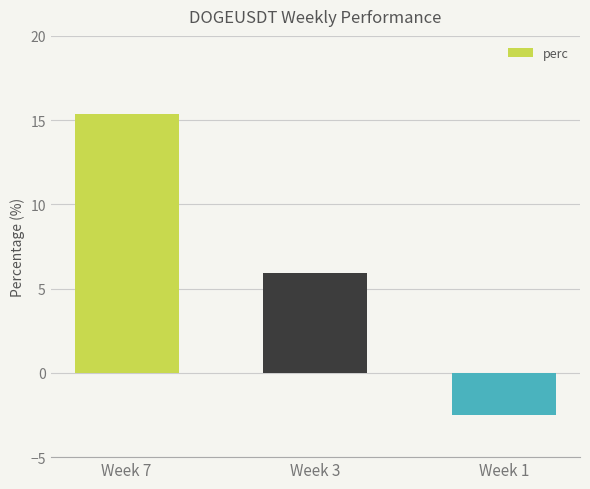

At which label does the data first exceed 5?

Week 7